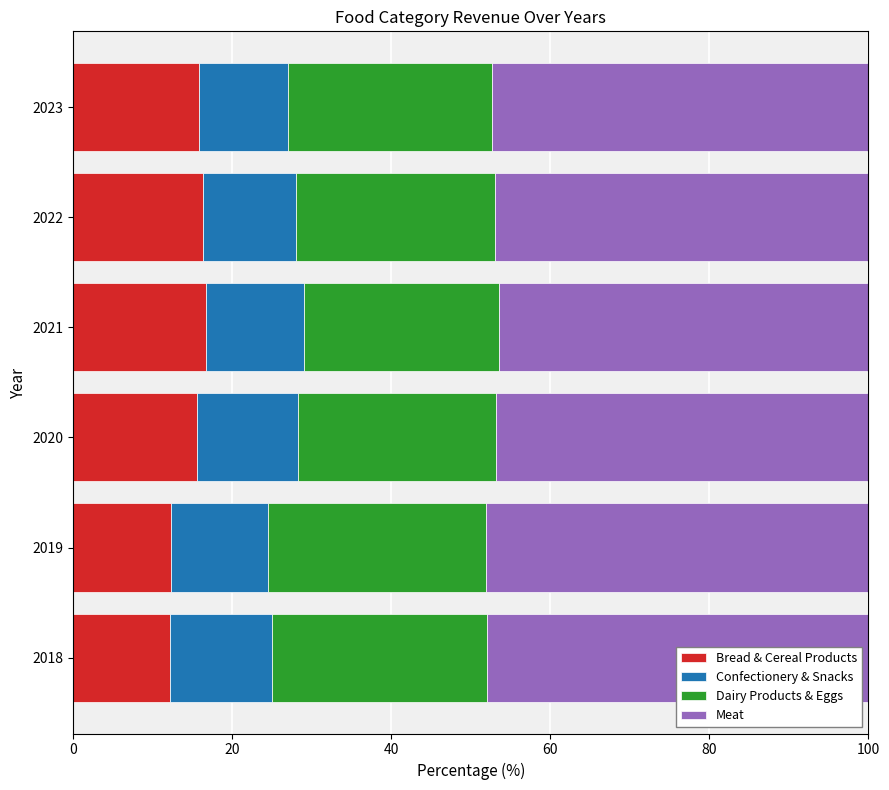

What is the maximum value for Bread & Cereal Products?

16.7